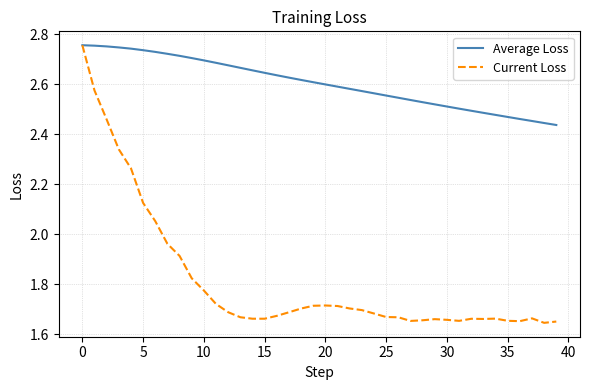

Count the number of categories in the chart.

40